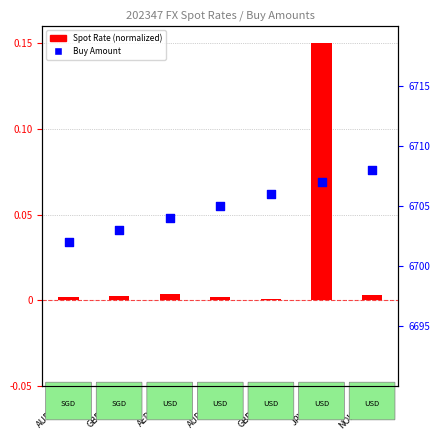

What are all the series names shown in the legend?

Spot Rate (normalized), Buy Amount